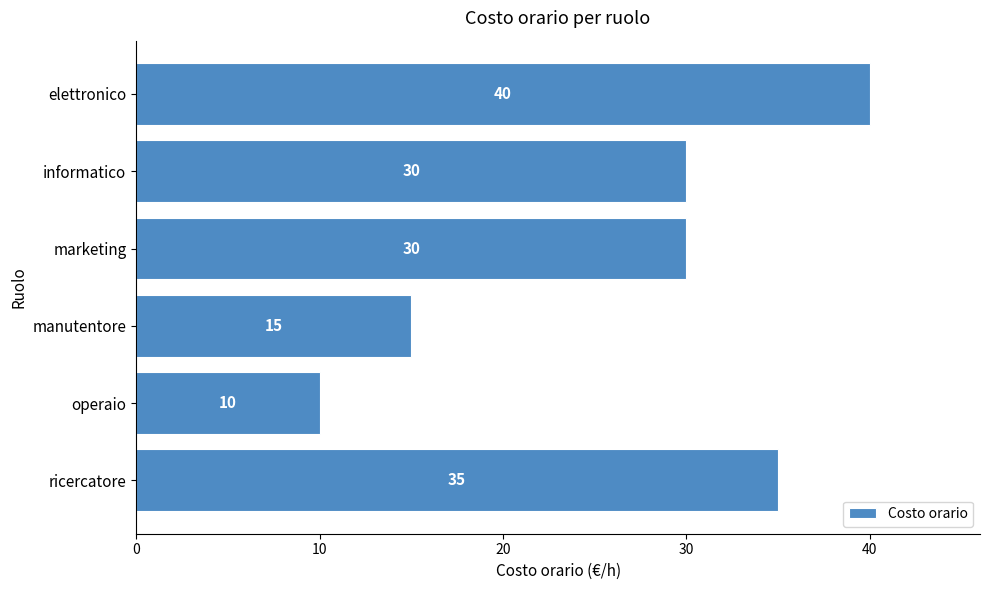

How many values are between 15 and 35?

4